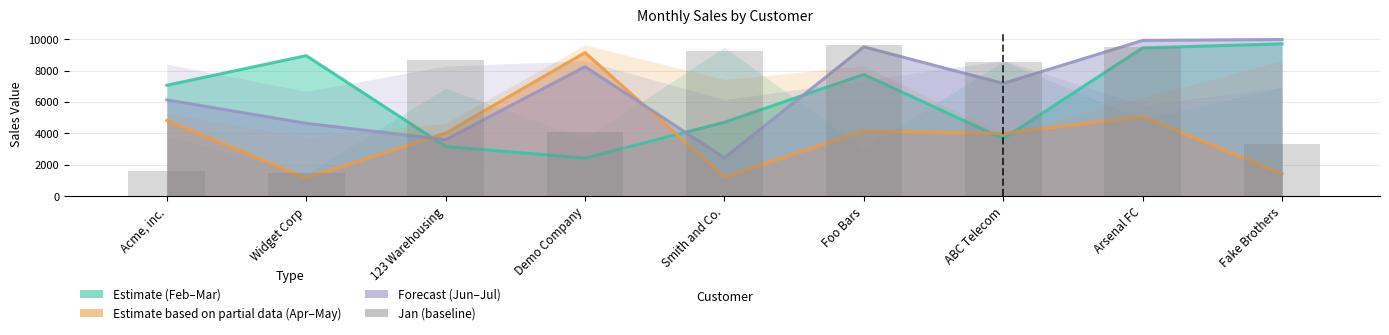

Reading right to left, extract all data points from this chart.

Fake Brothers=3325	Arsenal FC=9522	ABC Telecom=8566	Foo Bars=9640	Smith and Co.=9273	Demo Company=4118	123 Warehousing=8704	Widget Corp=1481	Acme, inc.=1625